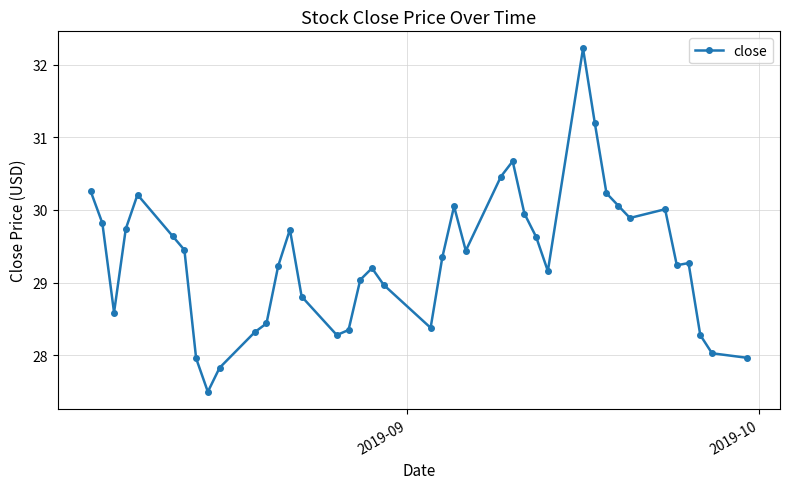

What is the smallest value displayed?

27.5